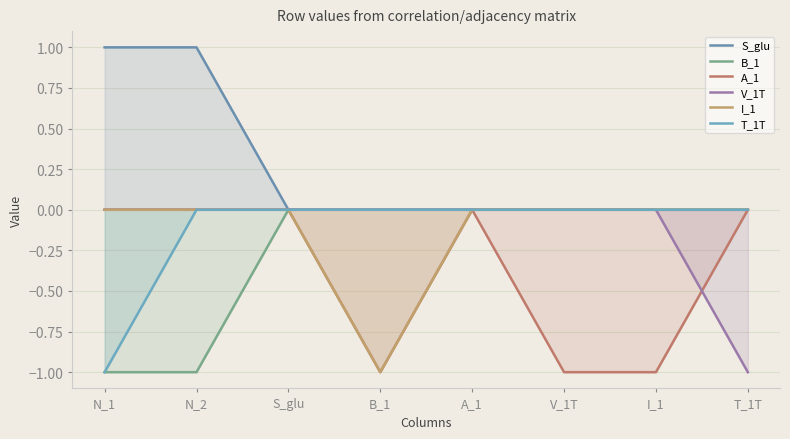

What position from the left is T_1T?

8